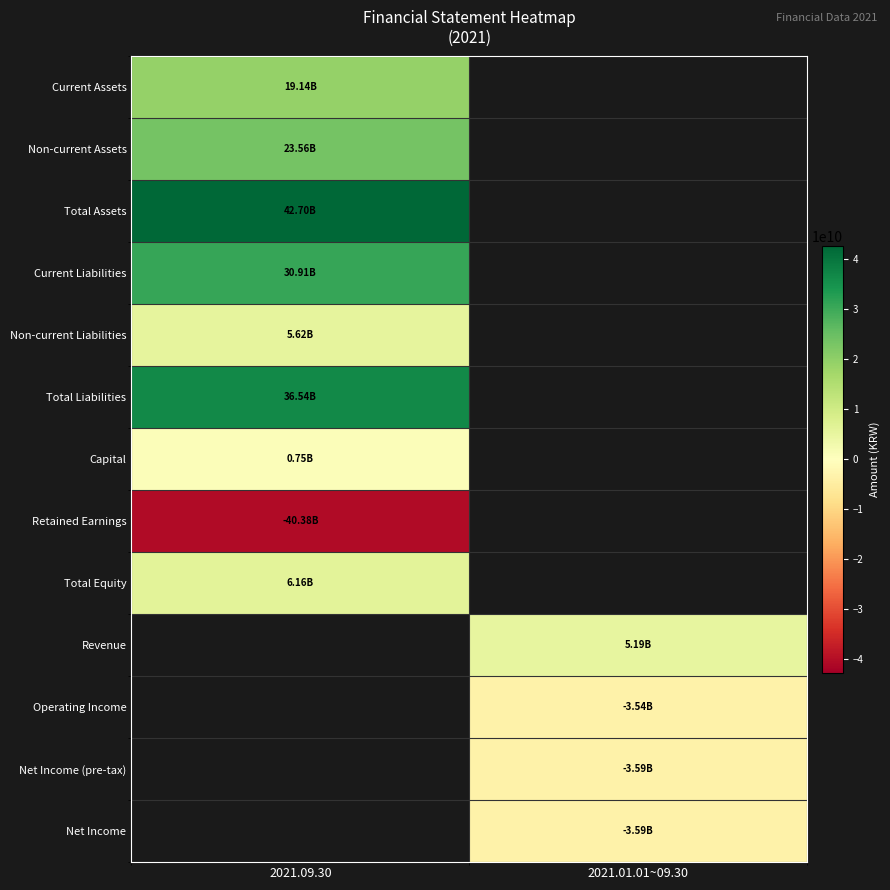

At 2021.01.01~09.30, list the series in order from smallest to largest.

Net Income (pre-tax), Net Income, Operating Income, Current Assets, Non-current Assets, Total Assets, Current Liabilities, Non-current Liabilities, Total Liabilities, Capital, Retained Earnings, Total Equity, Revenue